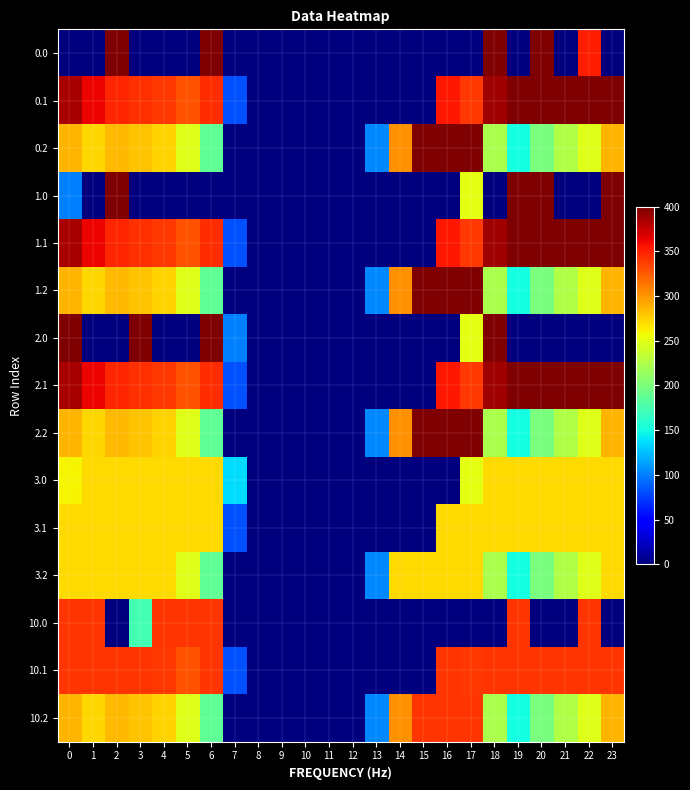

Rank the series at 15 from highest to lowest value.

row_2, row_5, row_8, row_14, row_11, row_0, row_1, row_3, row_4, row_6, row_7, row_9, row_10, row_12, row_13